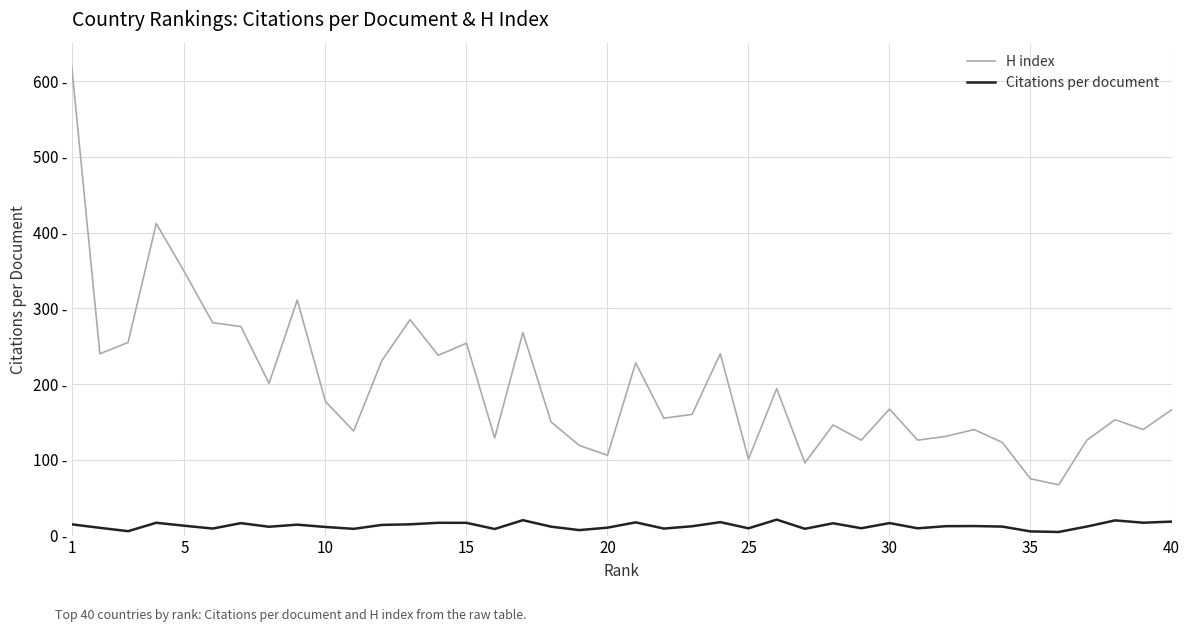

At which category is the sum across all series the highest?

1